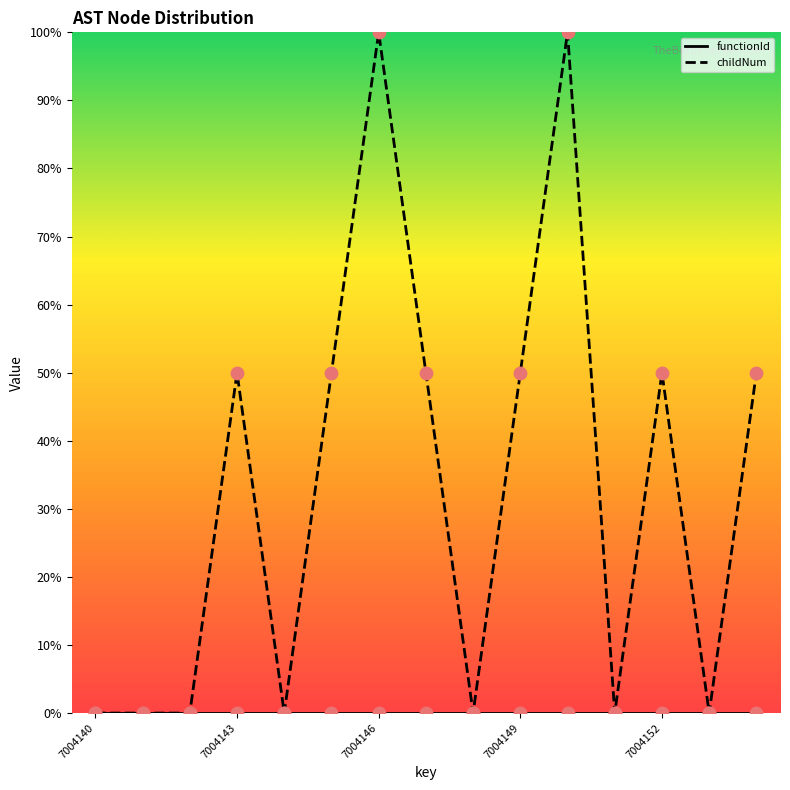

Which series has the largest total across all categories?

childNum